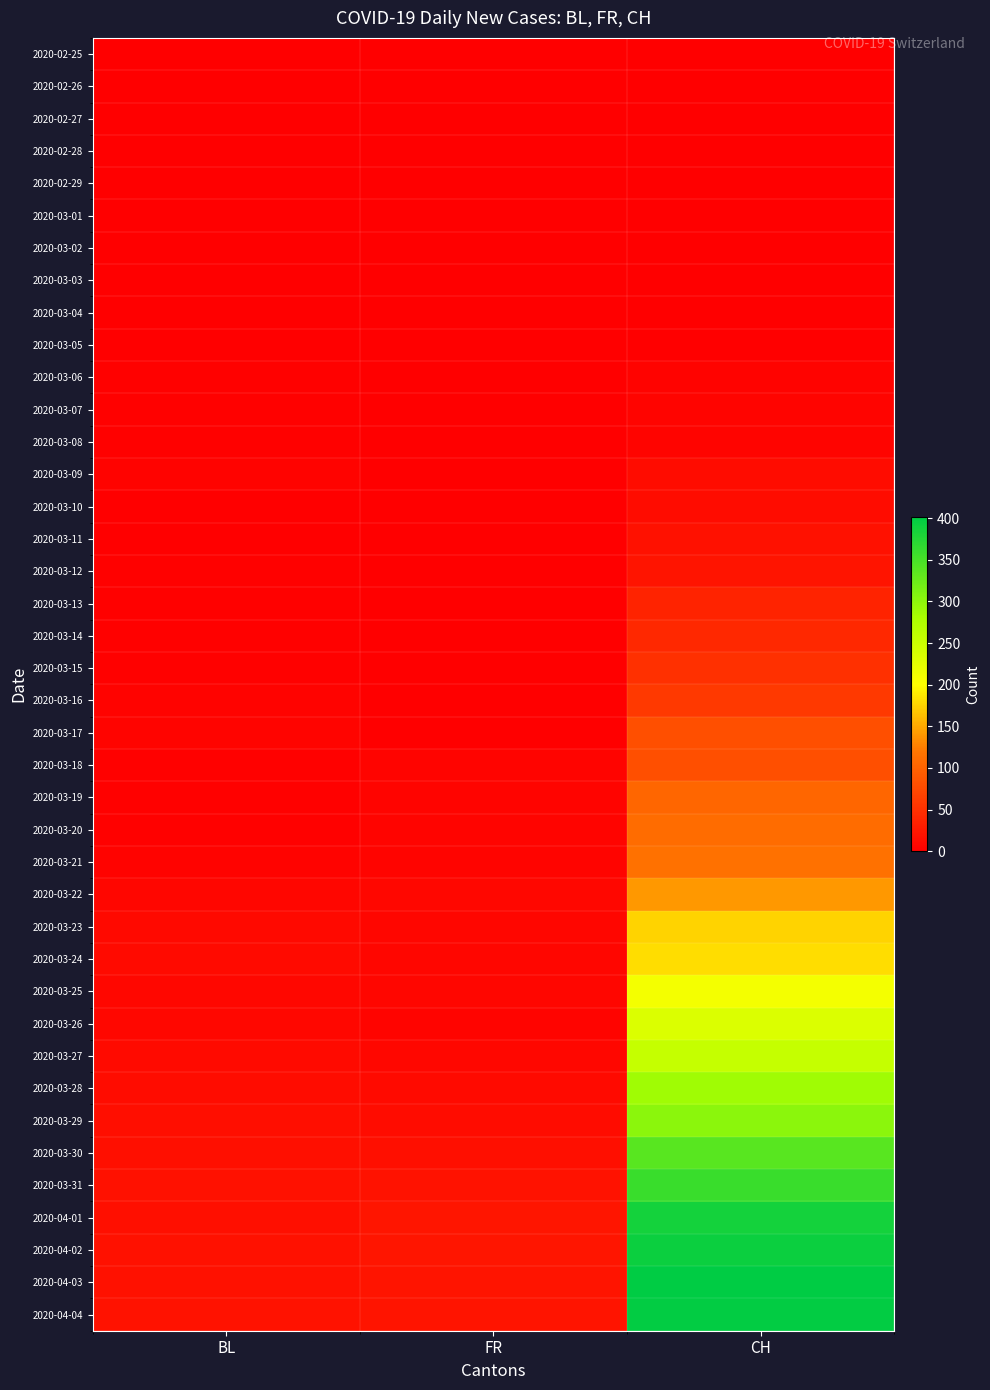

Between CH and FR, which is larger?

CH